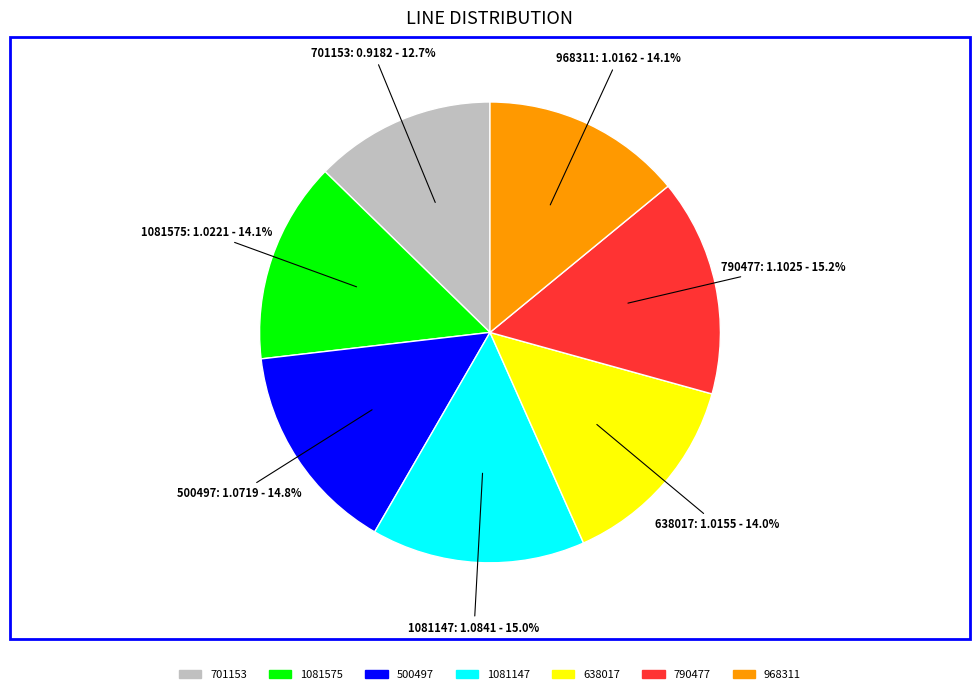

Is the sum of 701153 and 968311 greater than half?

No